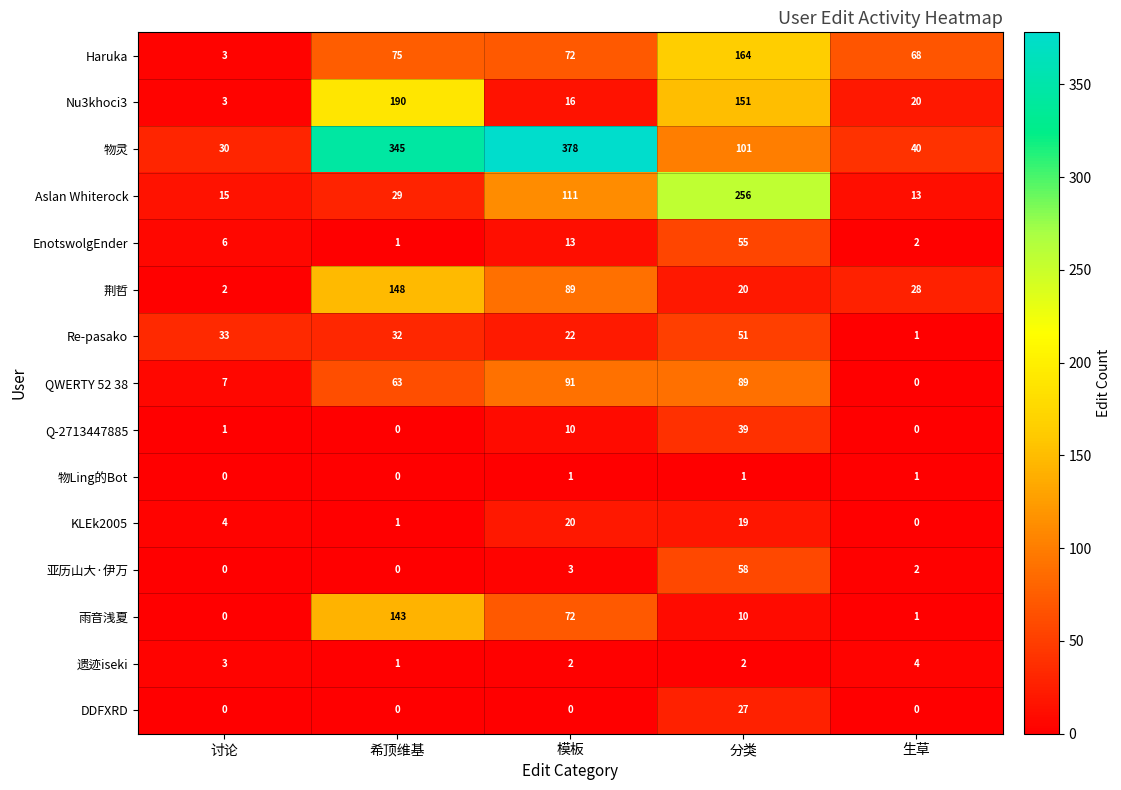

Which category has the highest value in the 物灵 series?

模板